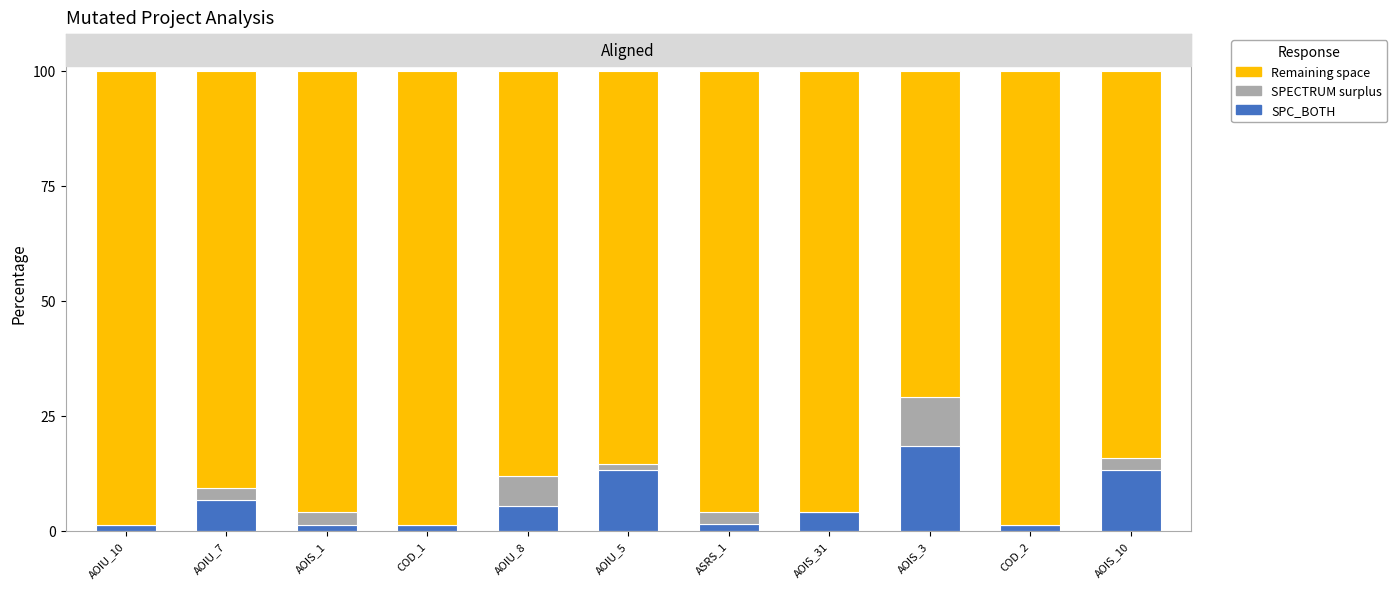

What is the total value across all series at AOIS_3?

100.0